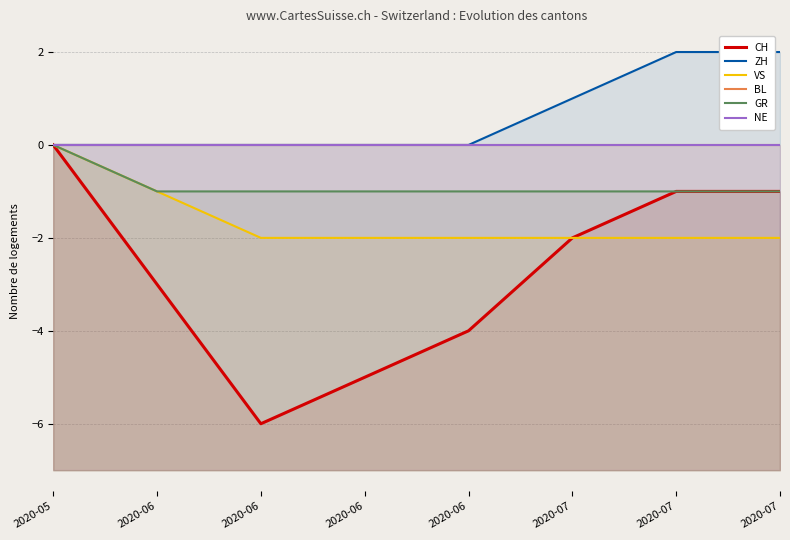

True or false: CH has more than 1 points higher than both neighbors.

False